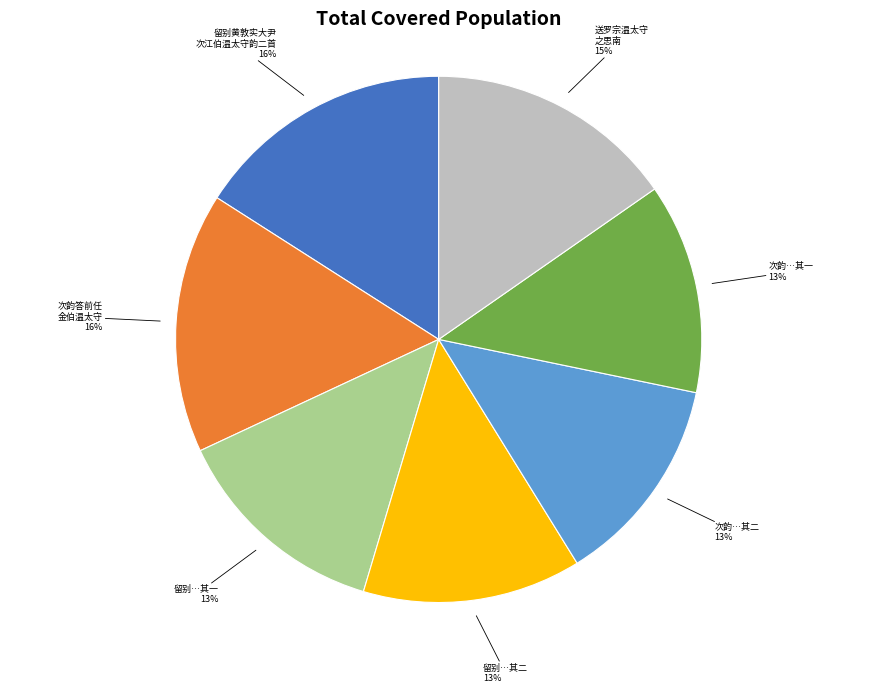

Approximately how many times larger is the value at 留别…其二 compared to 送罗宗温太守 之思南?

0.9